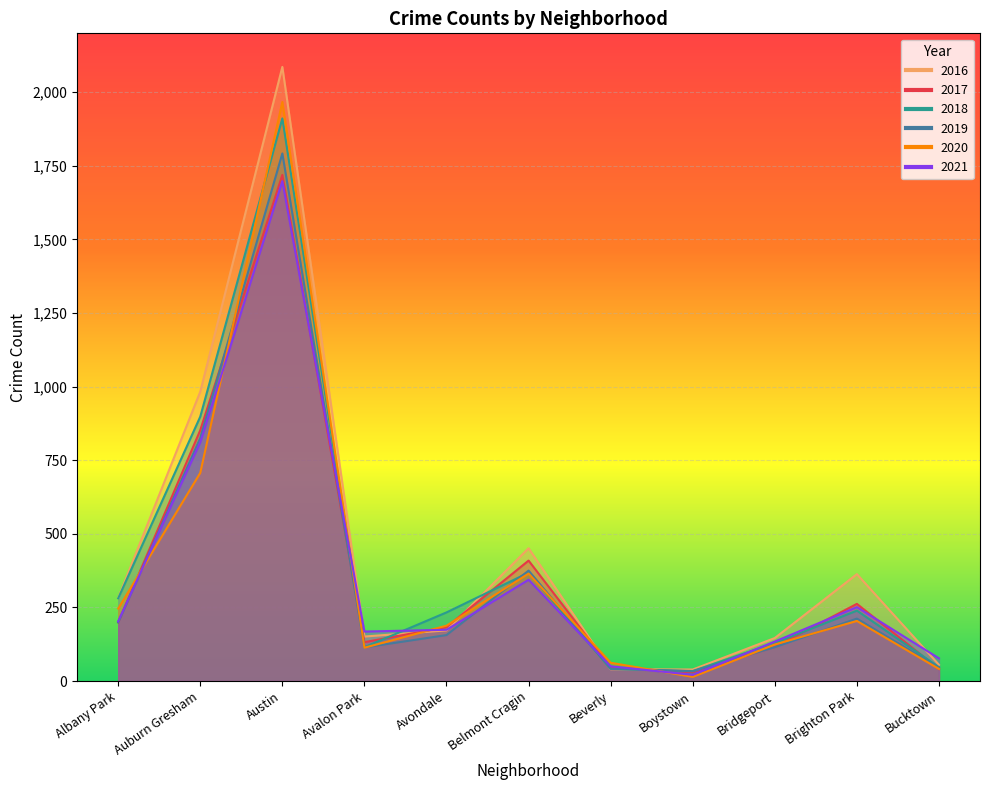

At which category does 2020 reach its first local valley?

Avalon Park